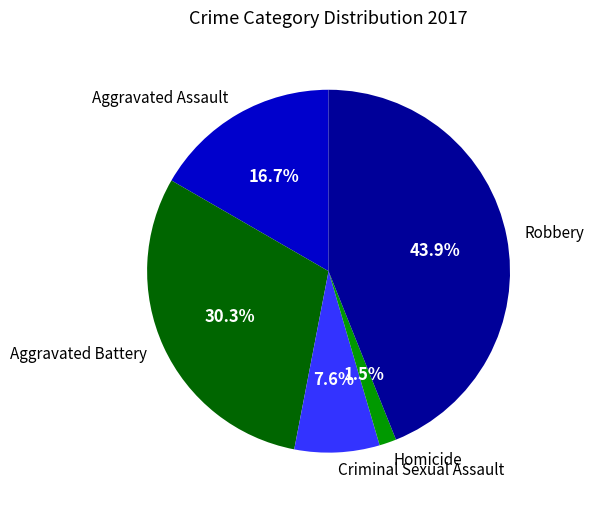

To the nearest percent, what is the difference between the largest and smallest slice percentages?

42%